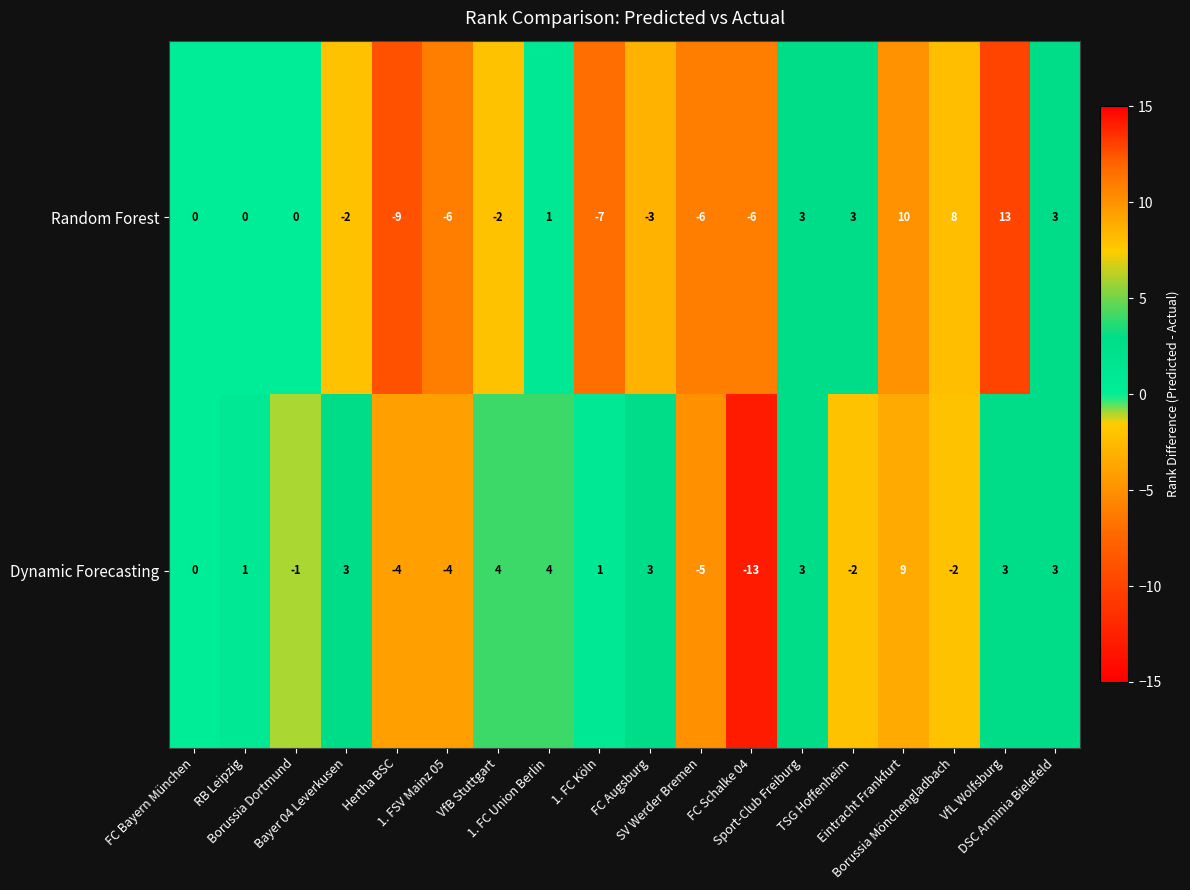

Which series changed the most between RB Leipzig and FC Schalke 04?

Dynamic Forecasting